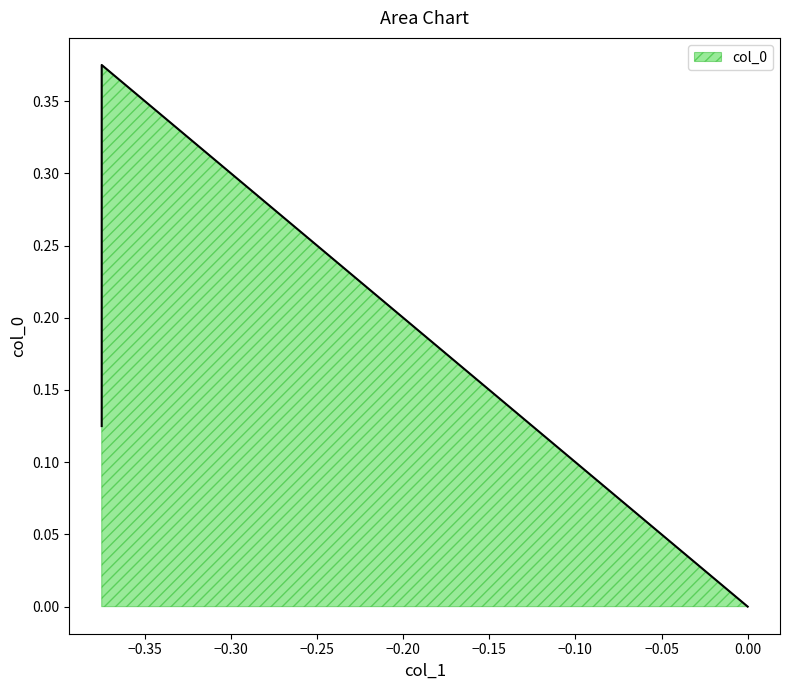

Between 0.0 and -0.375, which is larger?

-0.375